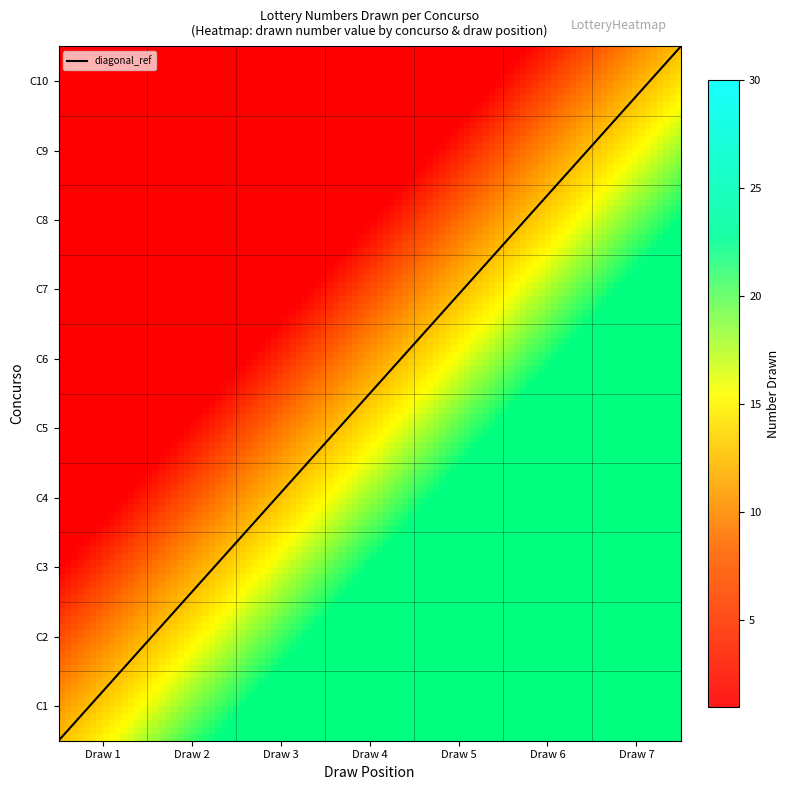

What is the difference between the maximum and second lowest values in the 5 series?

20